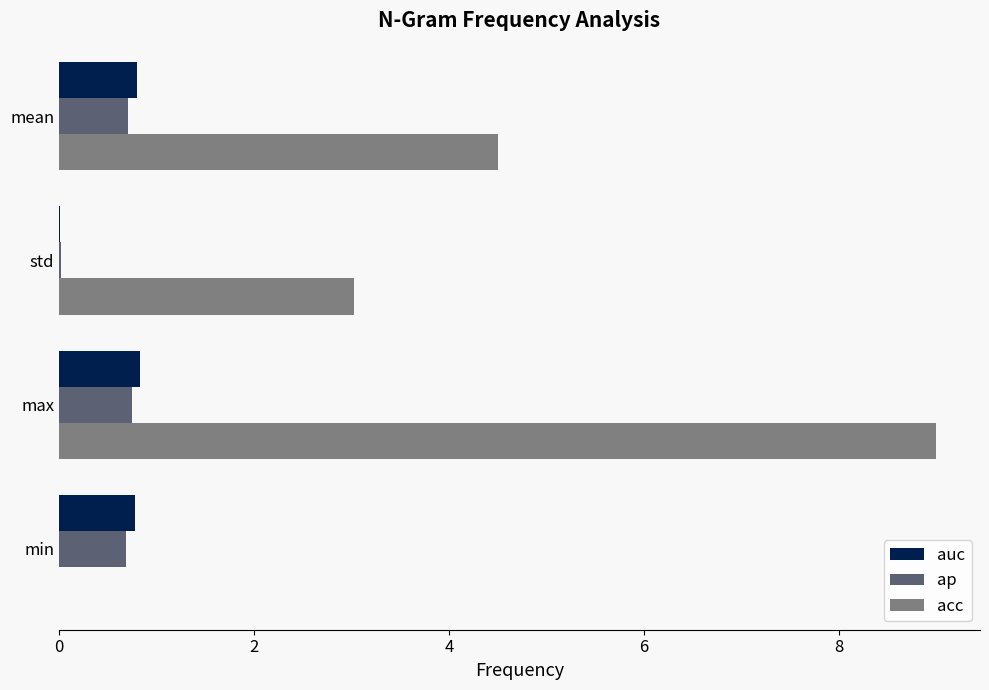

Which series has the largest total across all categories?

acc